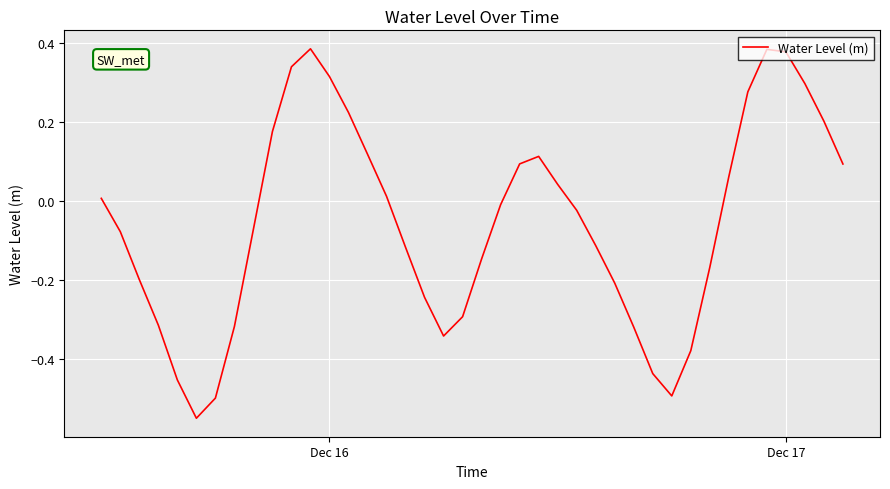

What is the difference between the maximum and minimum values?

0.9